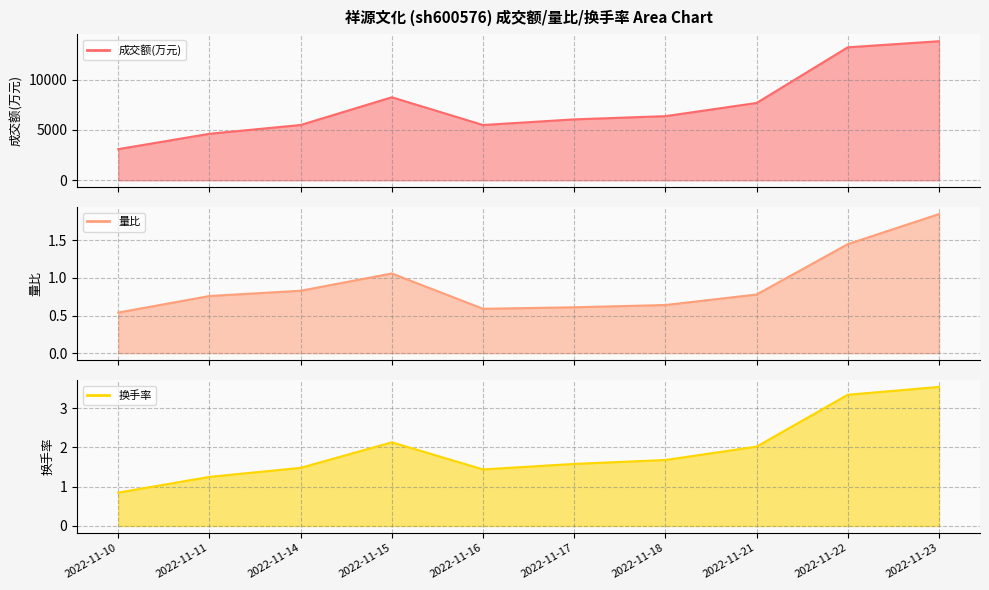

Where is the first local maximum for 成交额(万元)?

2022-11-15